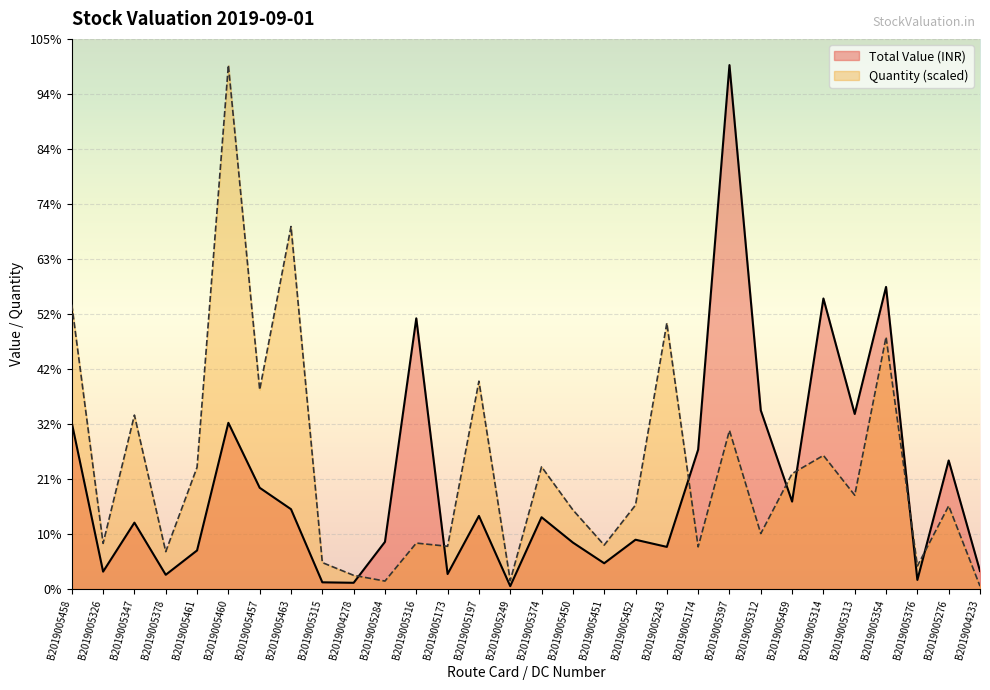

At which category does the chart reach its minimum across all series?

B2019004233